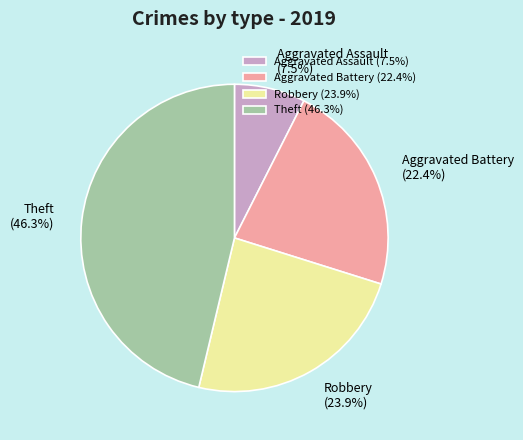

How many slices are in this pie chart?

4